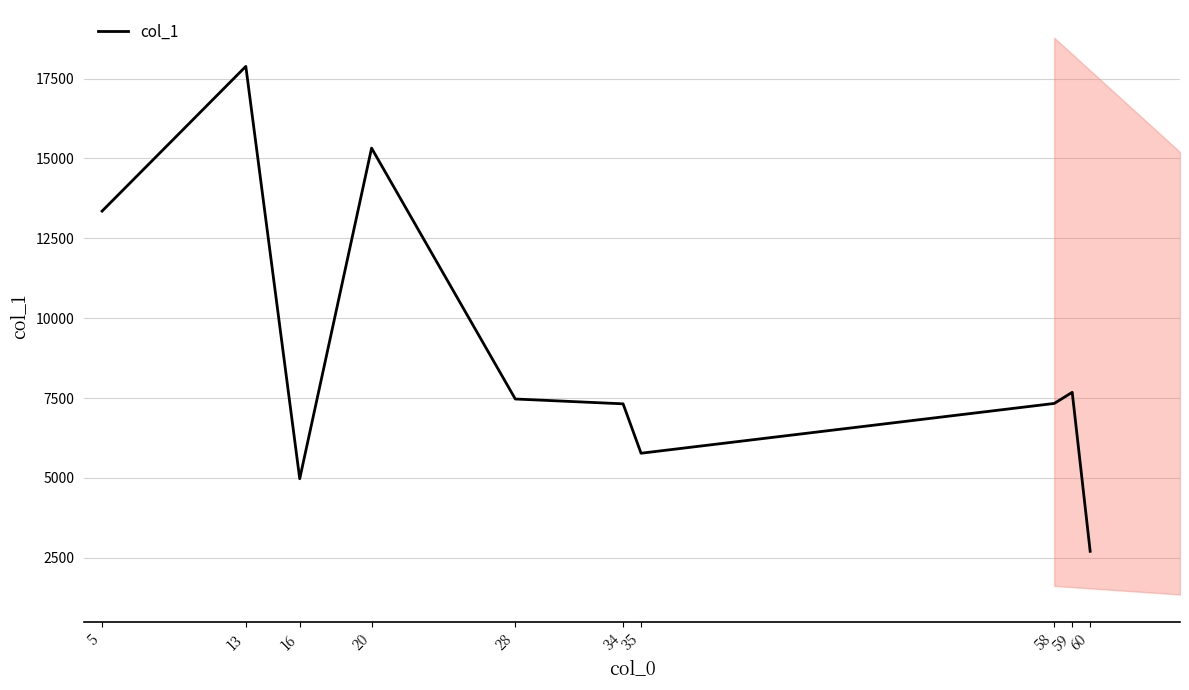

Rank the categories by value from lowest to highest.

60, 16, 35, 34, 58, 28, 59, 5, 20, 13